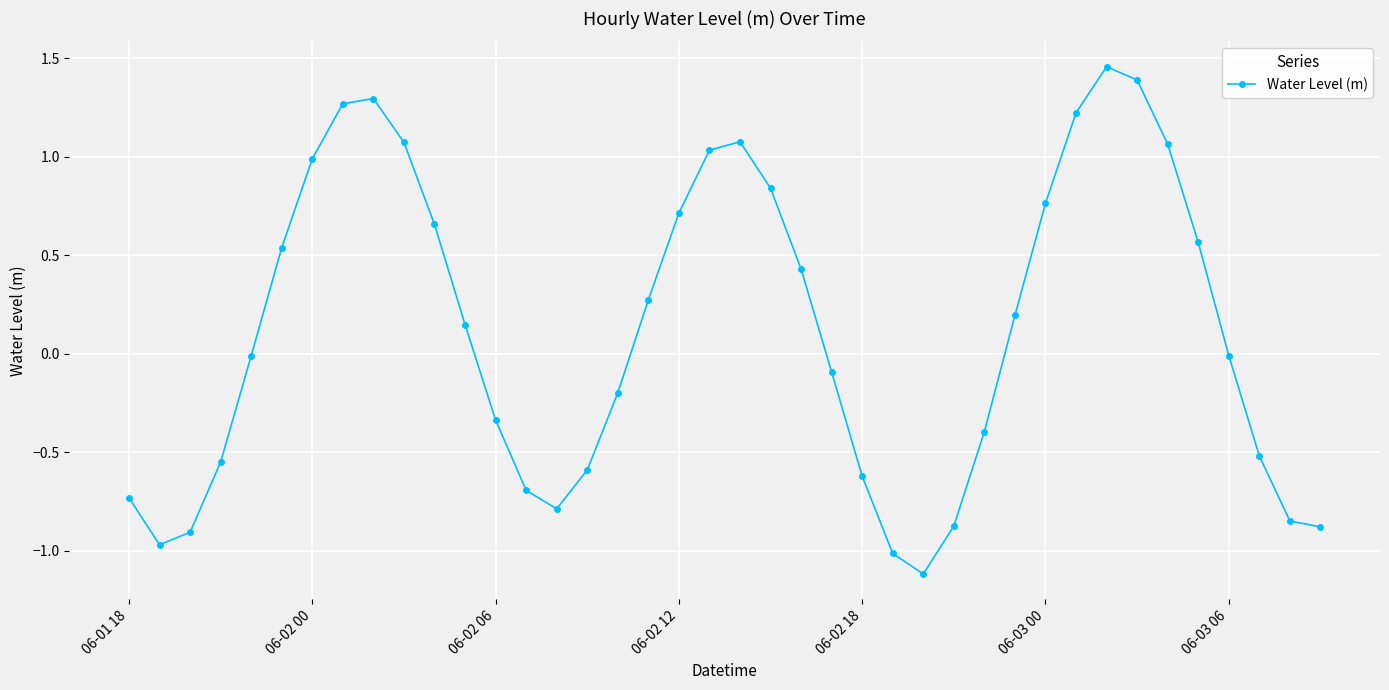

What is the smallest value displayed?

-1.1